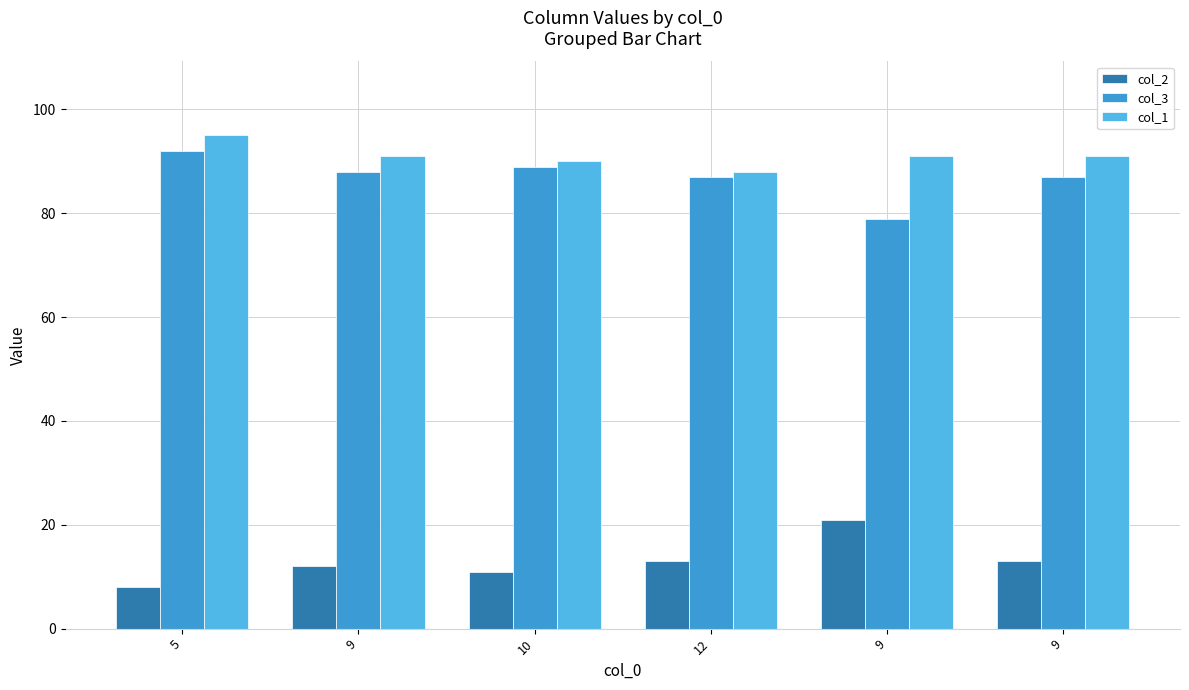

Which label corresponds to the largest value in the chart?

5